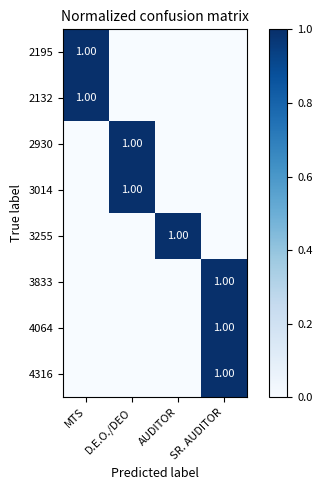

How many positive values does the 2195 series have?

1